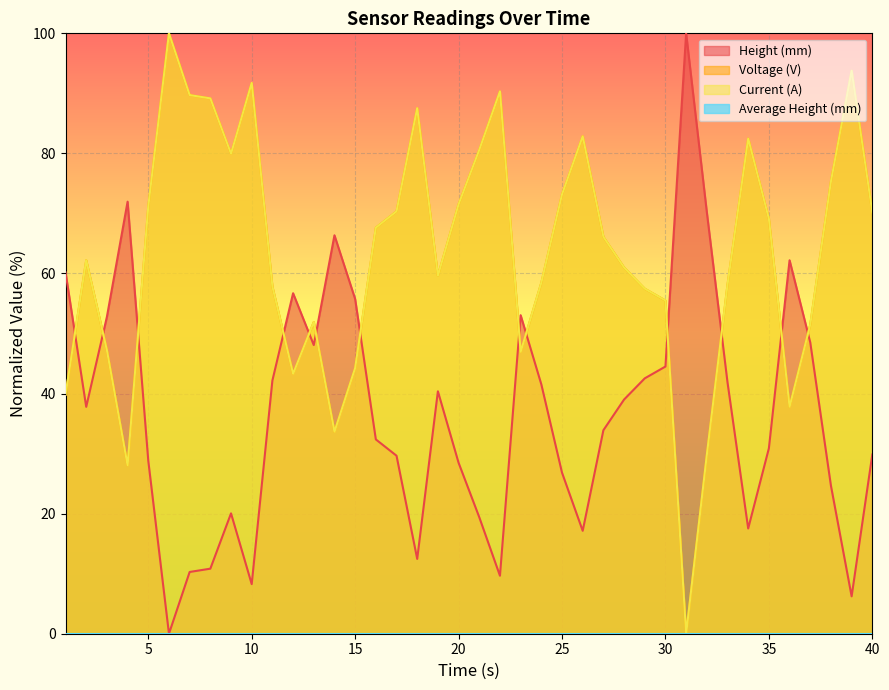

What is the maximum value for Voltage (V)?

100.0